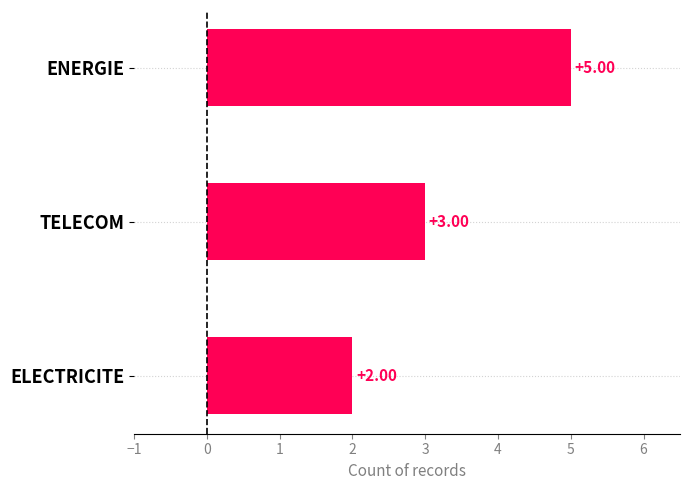

List the labels in order of value, smallest first.

ELECTRICITE, TELECOM, ENERGIE